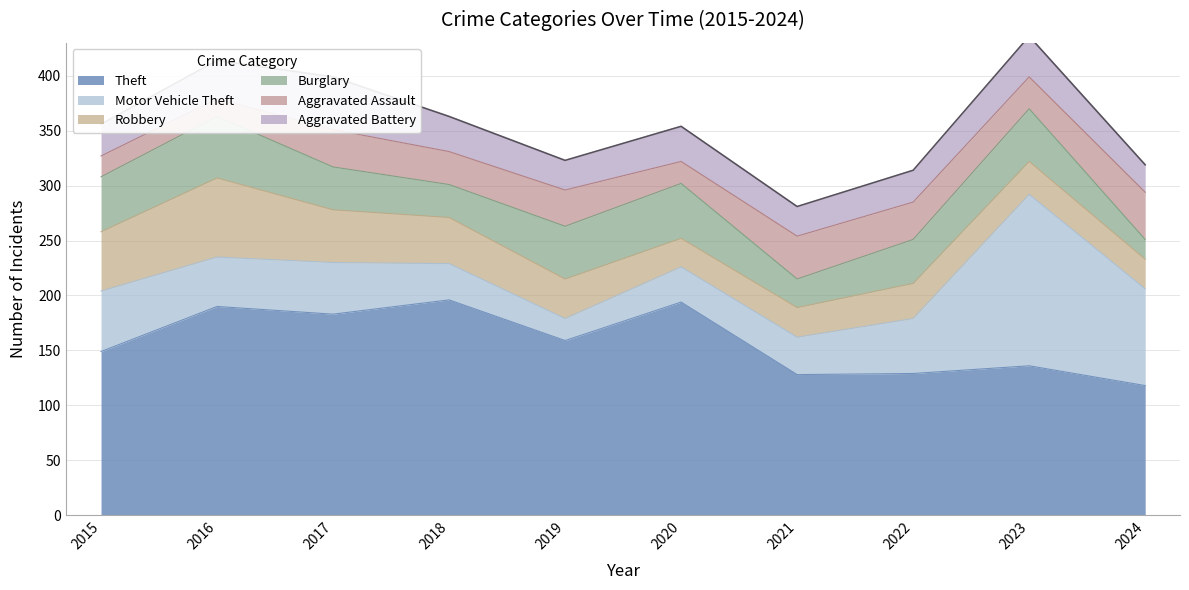

Where is Aggravated Assault nearest to the value 29?

2023